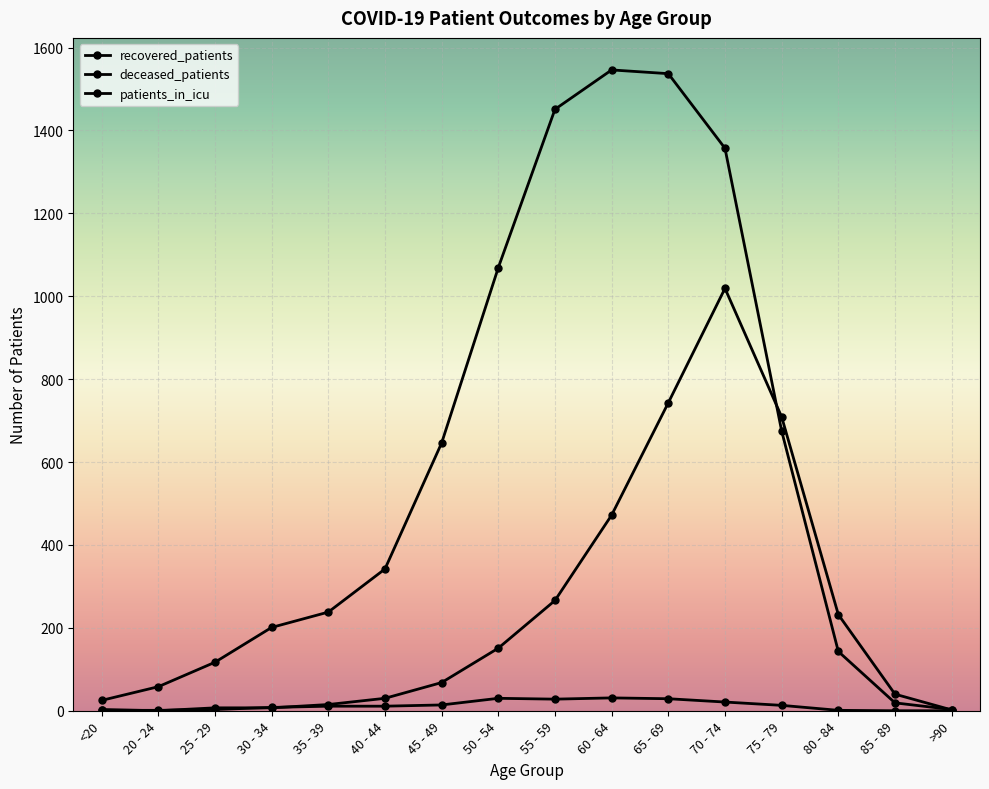

What is the label of the 1st point from the left?

<20